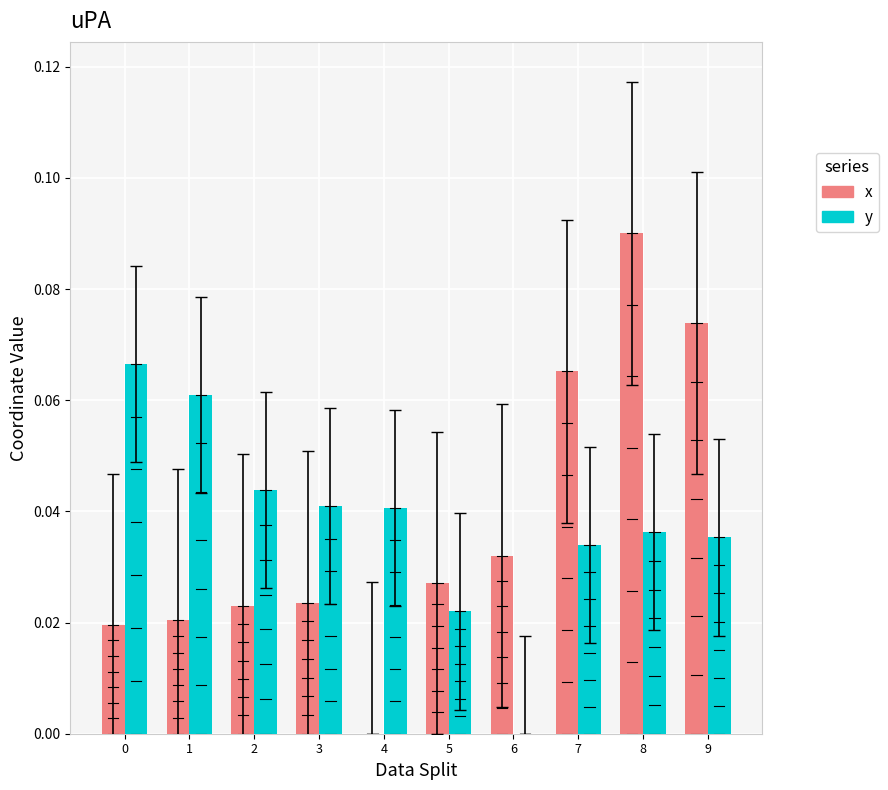

Is the value of x at 7 greater than the value of y at 4?

Yes